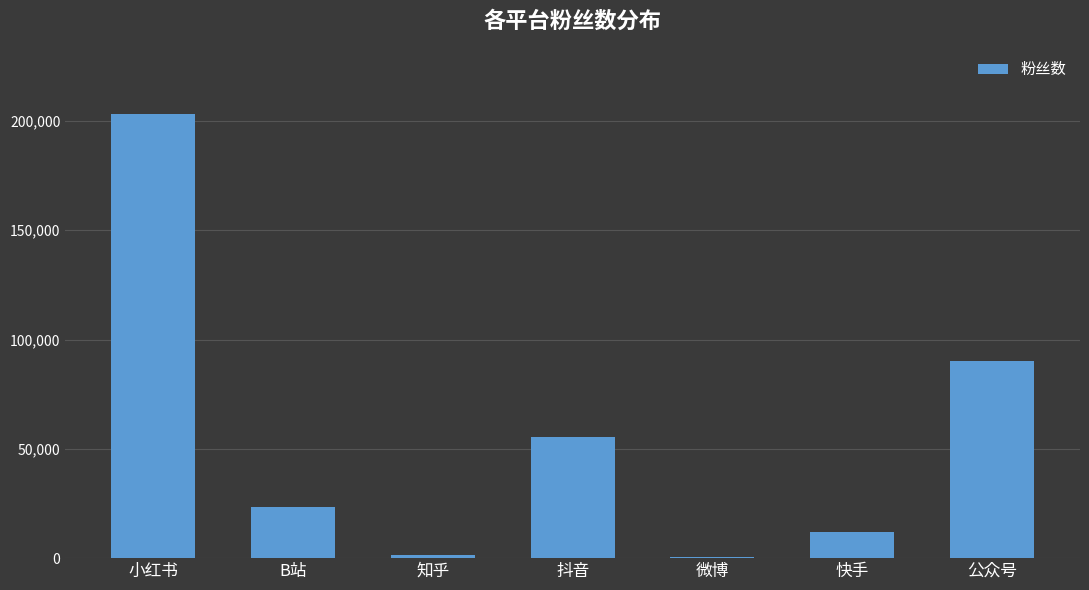

What is the greatest value displayed?

203165